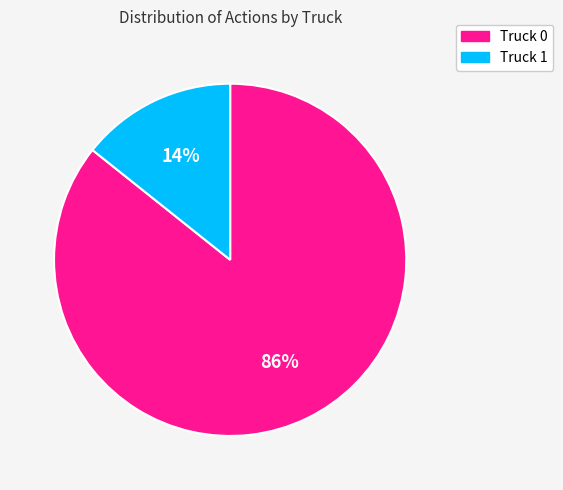

Between Truck 1 and Truck 0, which is larger?

Truck 0